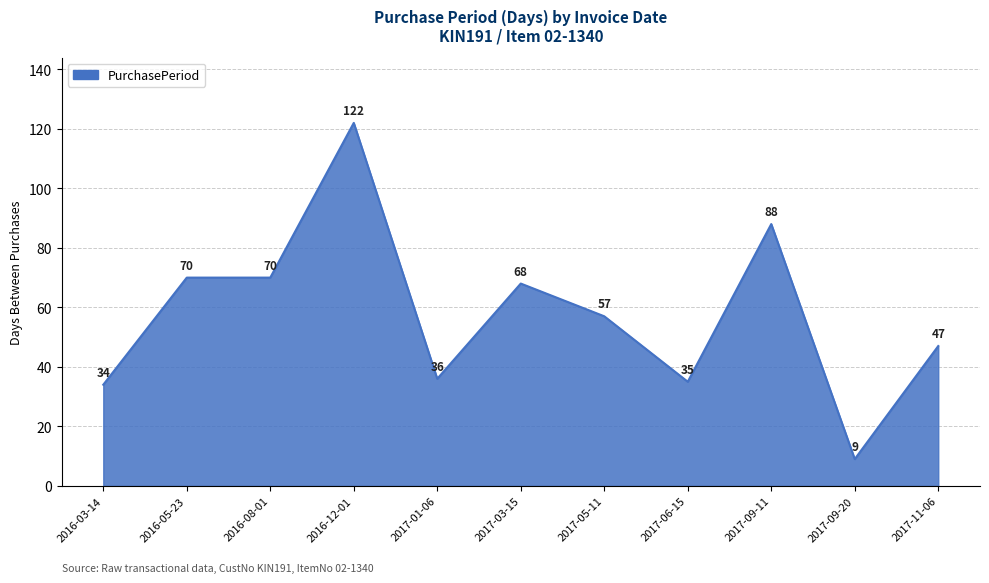

True or false: the data shows 88 at 2017-09-11.

True